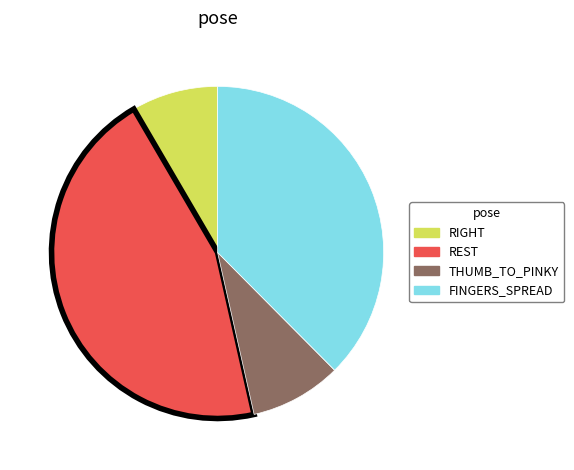

The REST slice represents 45% of the pie. True or false?

True